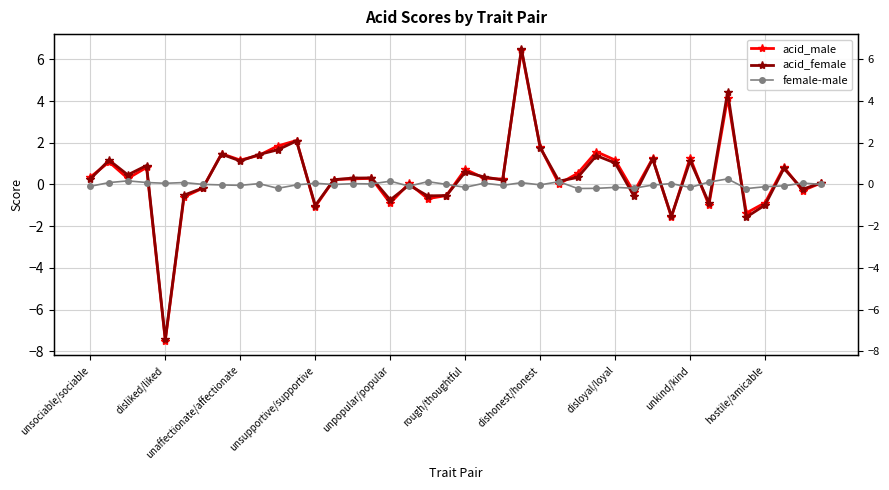

True or false: acid_male has a value of -1.6 at 31.

True